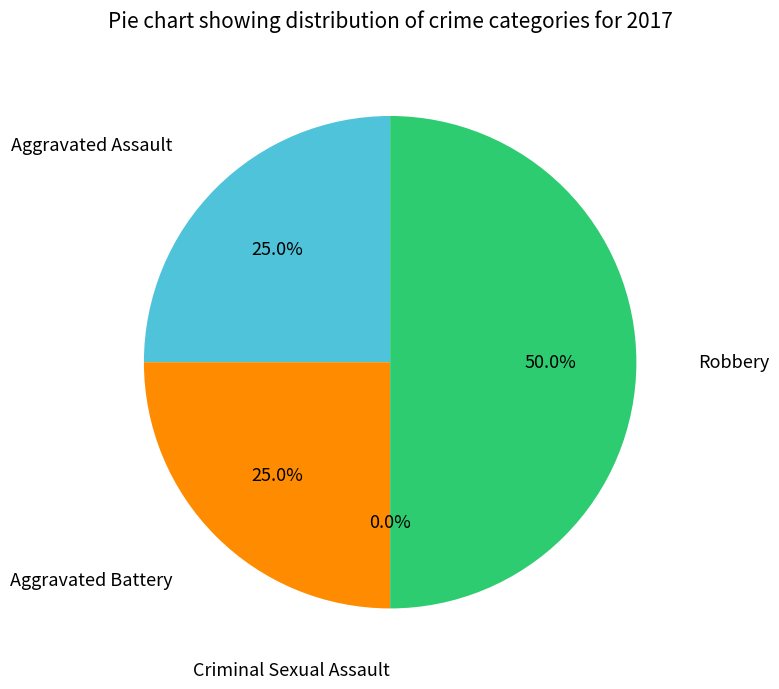

Approximately how many times larger is the value at Aggravated Assault compared to Aggravated Battery?

1.0